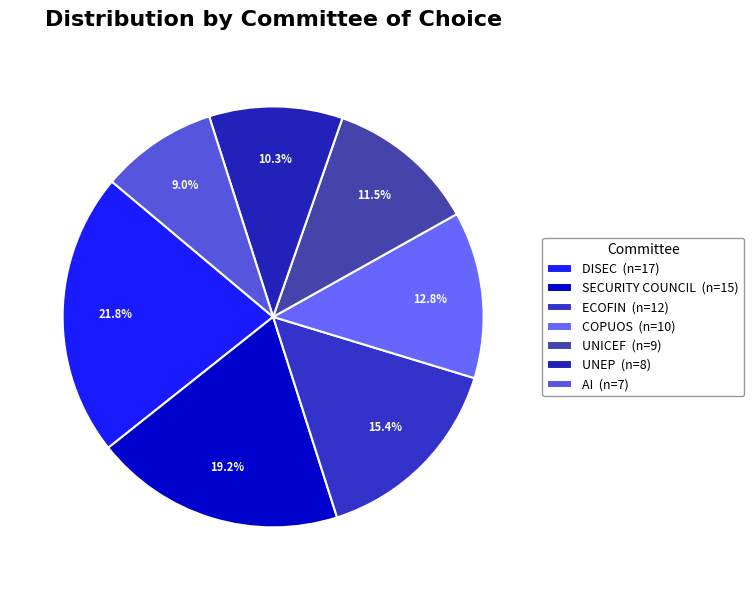

What is the smallest slice in the pie chart?

AI